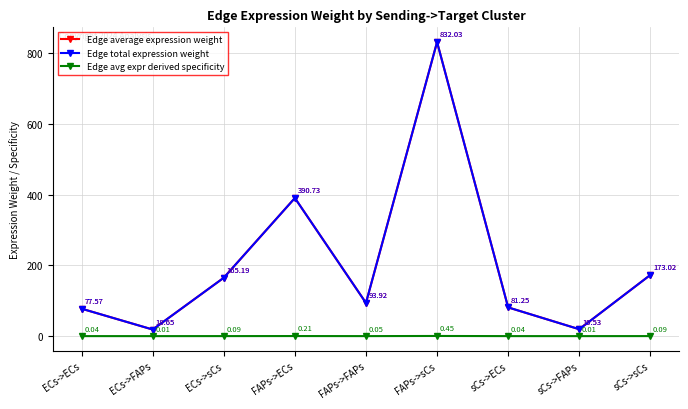

True or false: Edge total expression weight has a value of 17.5 at sCs->ECs.

False